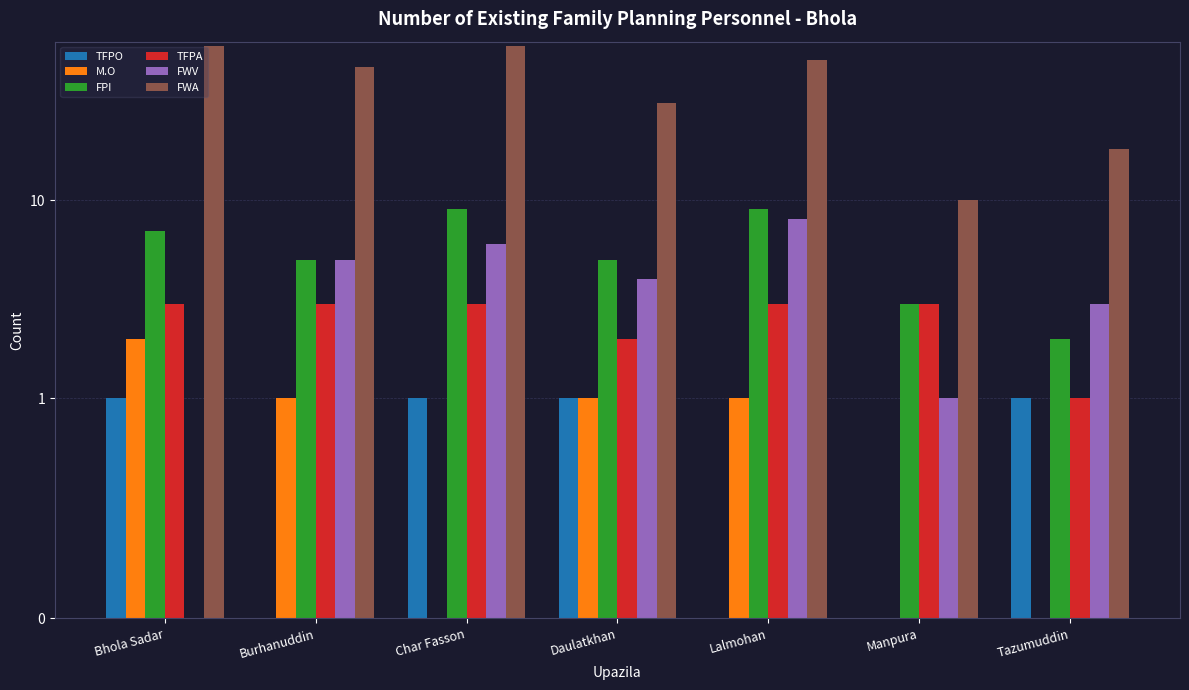

What is the sum of the TFPA values at Daulatkhan and Bhola Sadar?

5